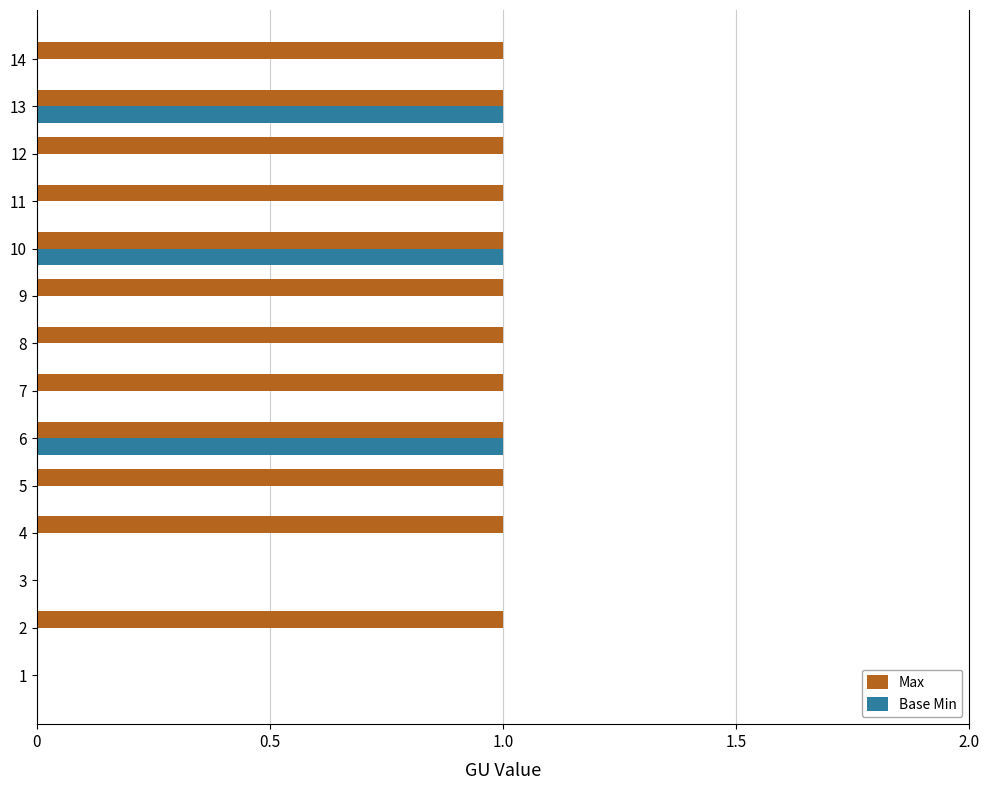

True or false: Base Min has a value of 1 at 6.

True